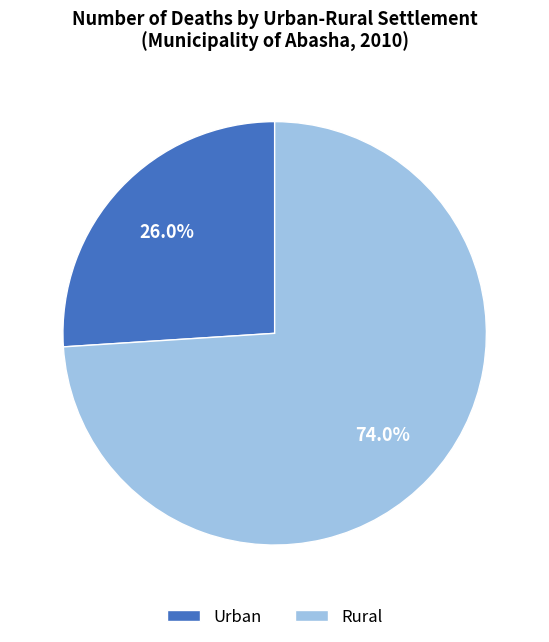

Does Urban account for over 50% of the chart?

No